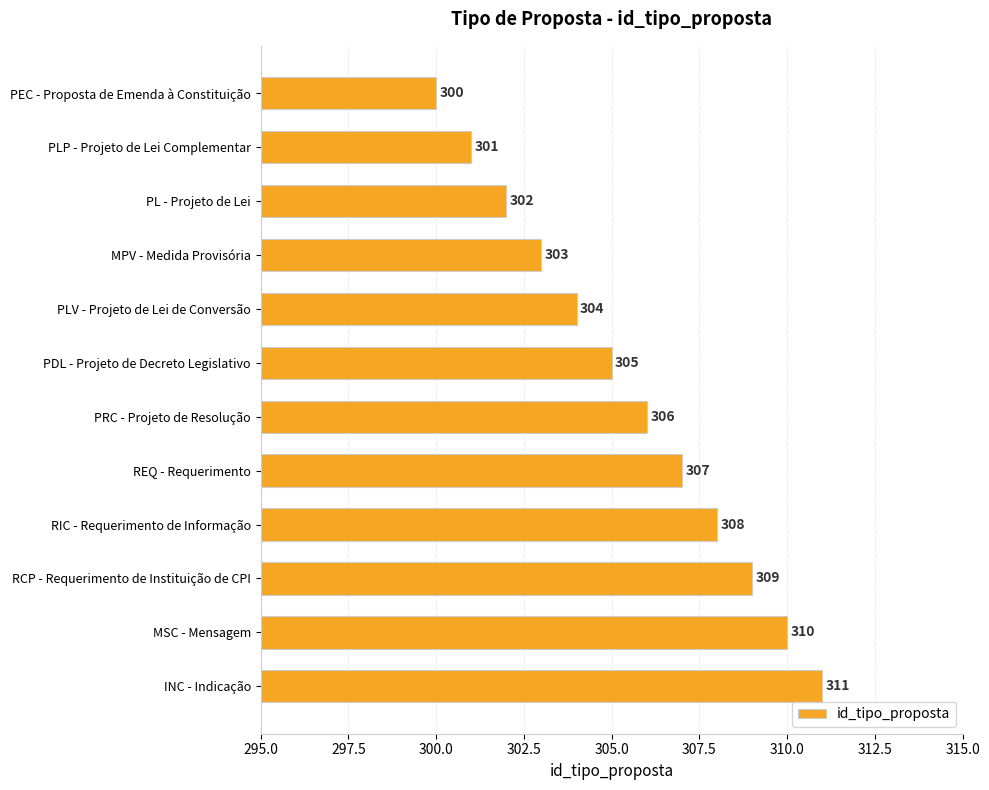

Reading top to bottom, extract all data points from this chart.

PEC - Proposta de Emenda à Constituição=300	PLP - Projeto de Lei Complementar=301	PL - Projeto de Lei=302	MPV - Medida Provisória=303	PLV - Projeto de Lei de Conversão=304	PDL - Projeto de Decreto Legislativo=305	PRC - Projeto de Resolução=306	REQ - Requerimento=307	RIC - Requerimento de Informação=308	RCP - Requerimento de Instituição de CPI=309	MSC - Mensagem=310	INC - Indicação=311